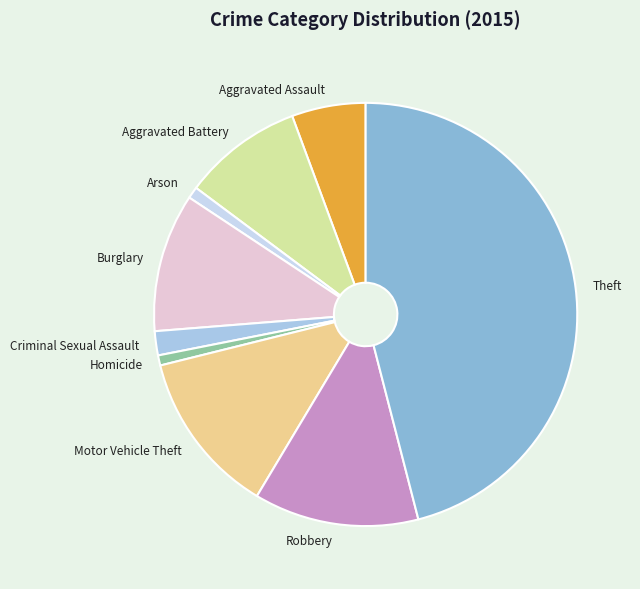

Do Burglary and Arson together represent more than half of the pie?

No